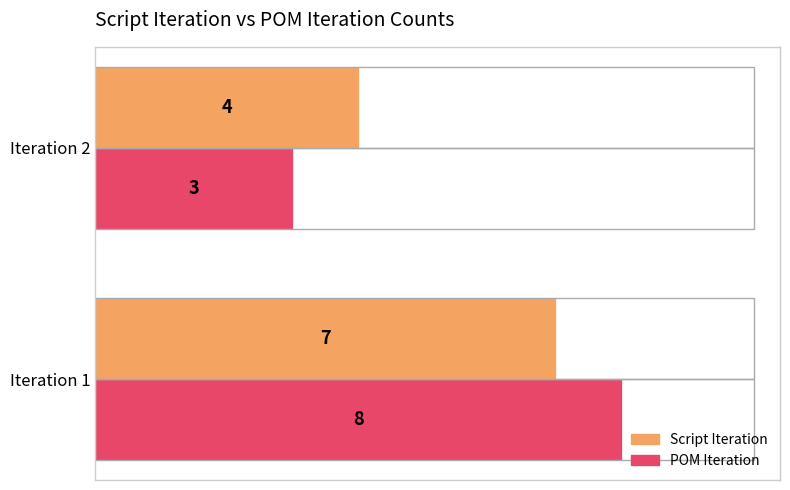

How many POM Iteration values are between 3 and 8?

2